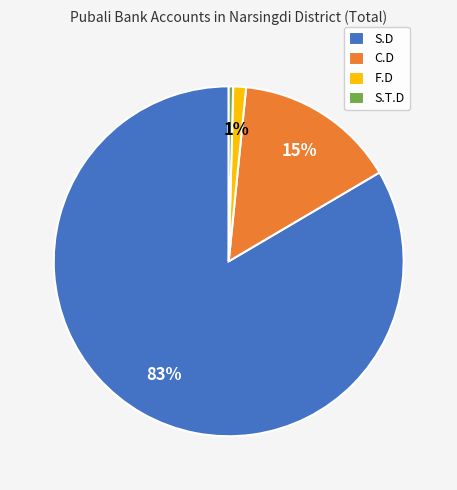

To the nearest percent, what is the combined percentage of S.T.D and S.D?

84%